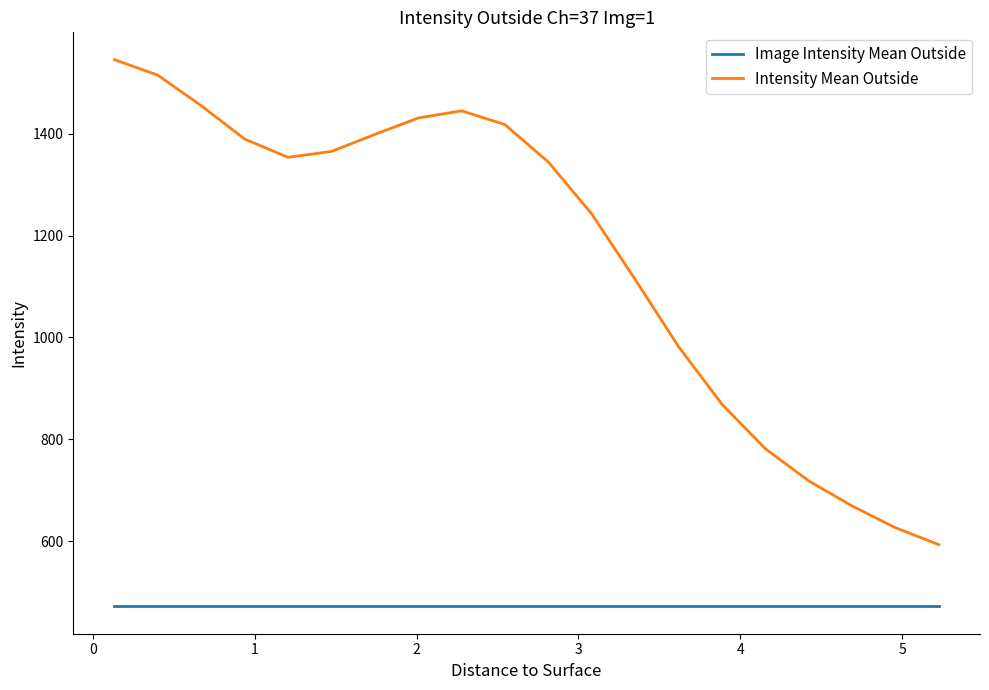

What is the greatest value displayed?

1545.8